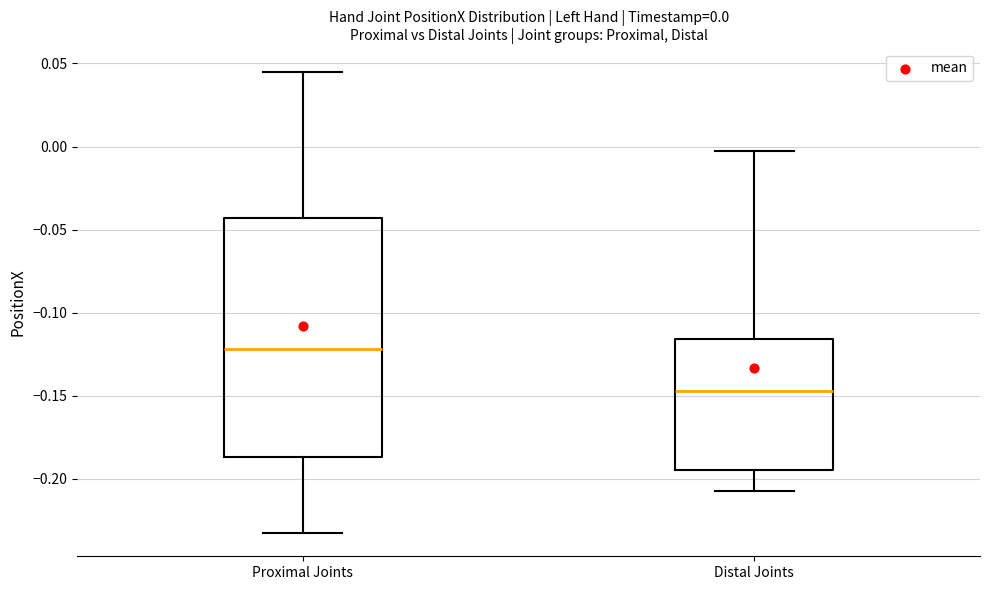

Which box is the tallest, from its lower edge to its upper edge?

Proximal Joints